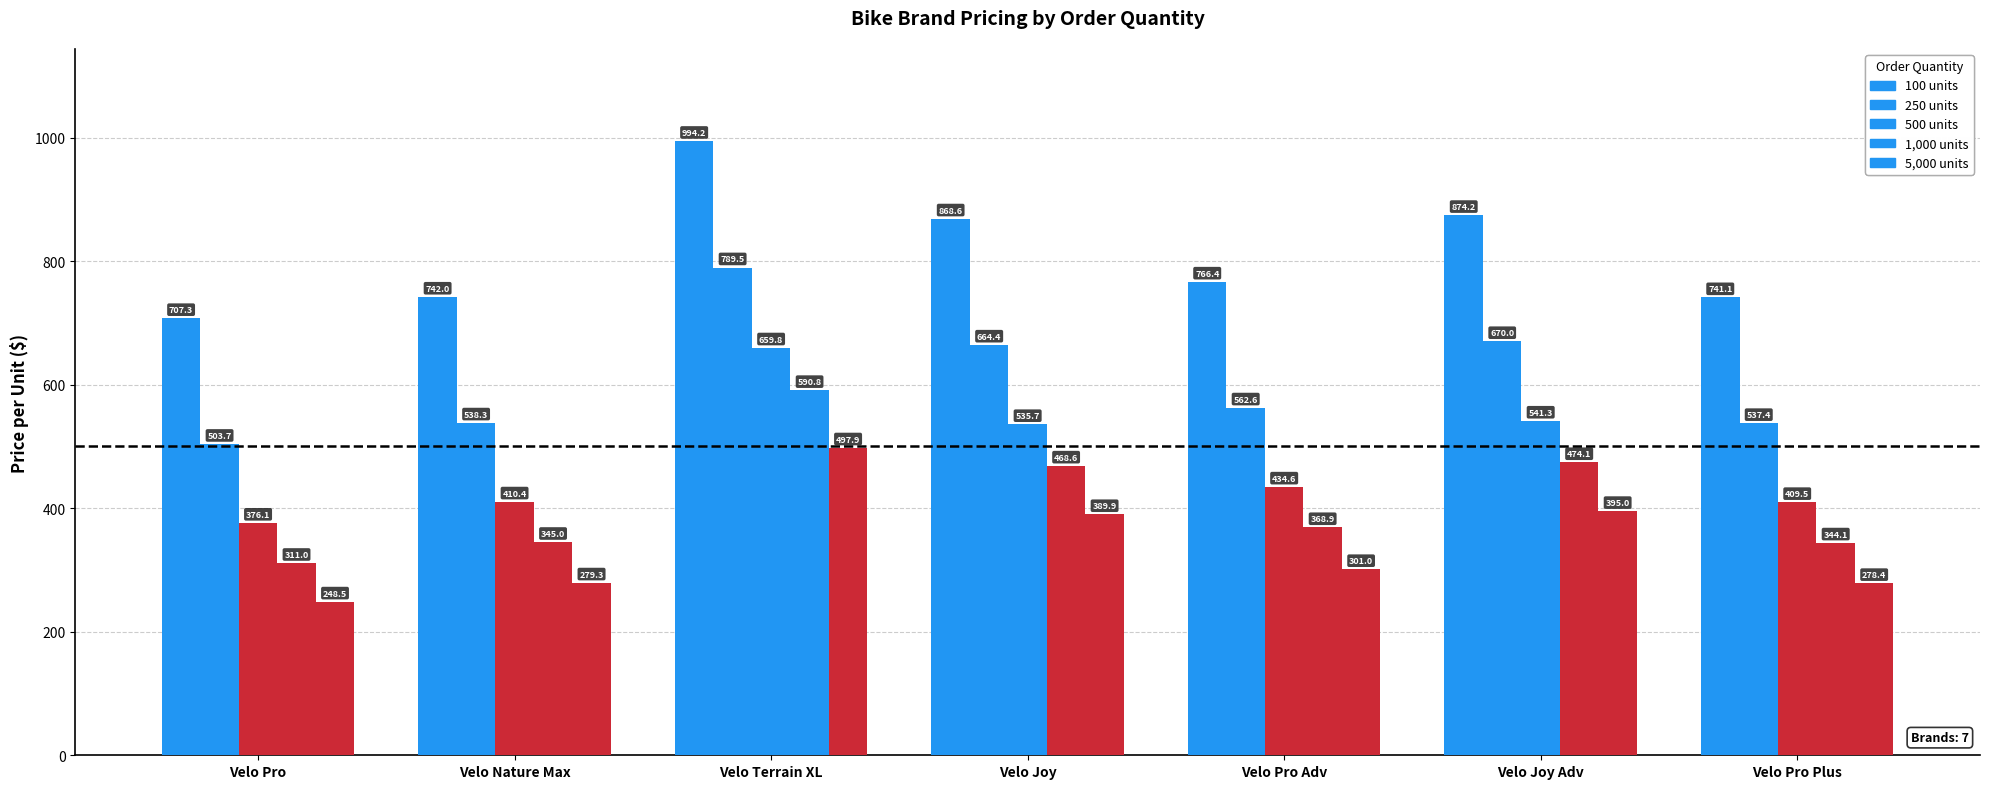

Are the bars grouped side by side (vs. stacked)?

Yes